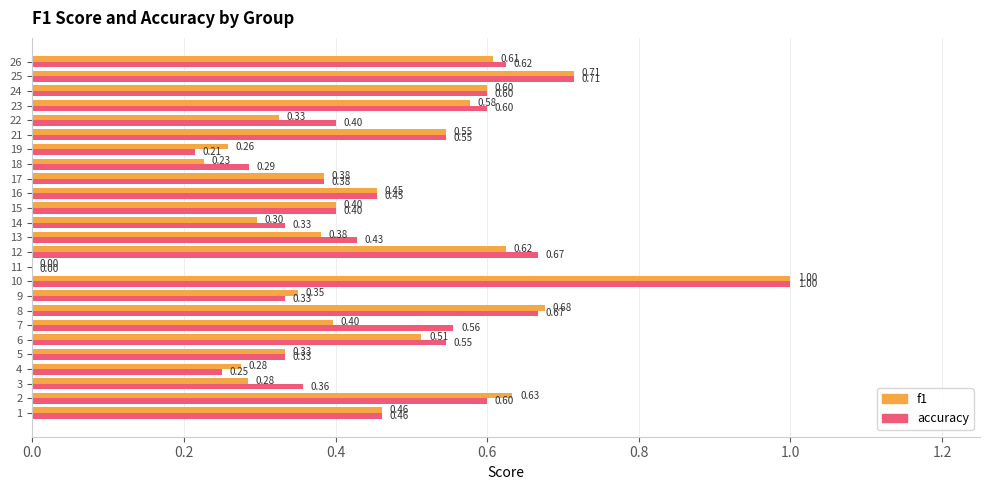

What is the sum of all accuracy values?

11.8